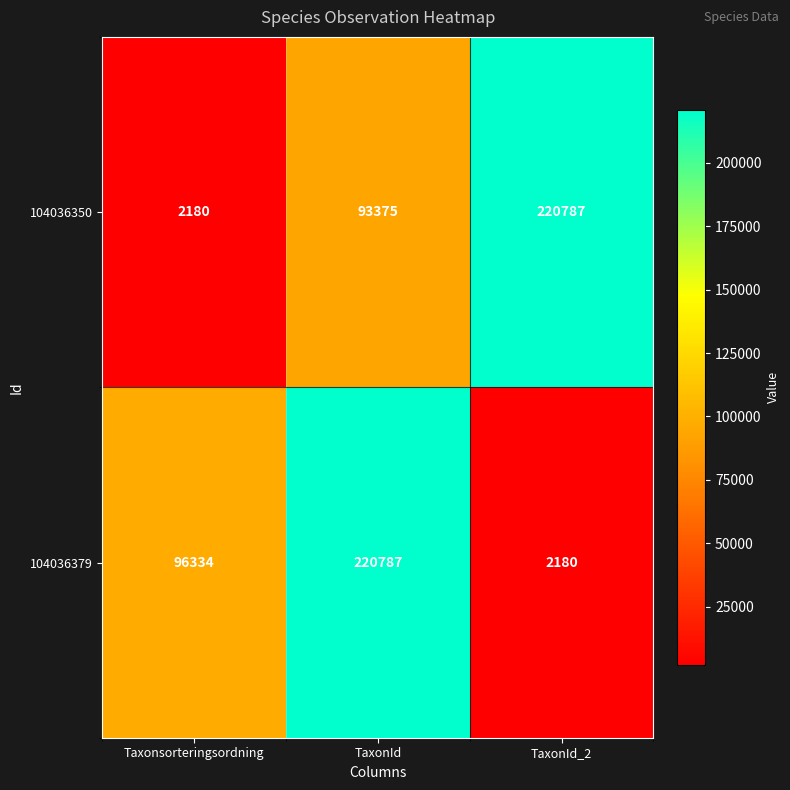

Reading left to right, transcribe all the data shown in this chart.

104036350: 2180	93375	220787
104036379: 96334	220787	2180